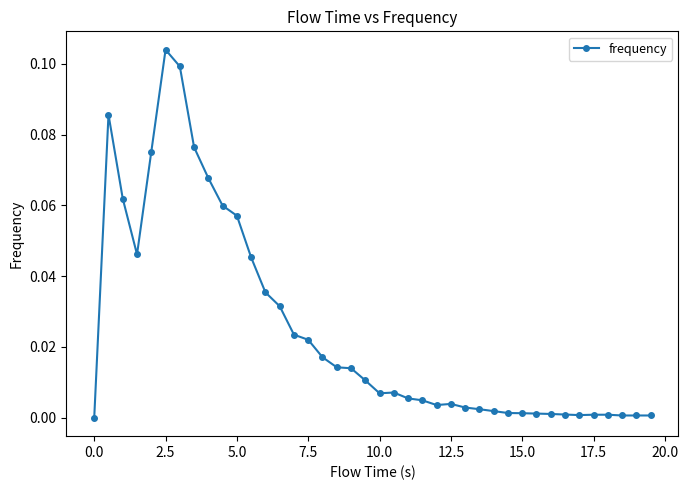

True or false: there are more than 0 points higher than both neighbors.

True